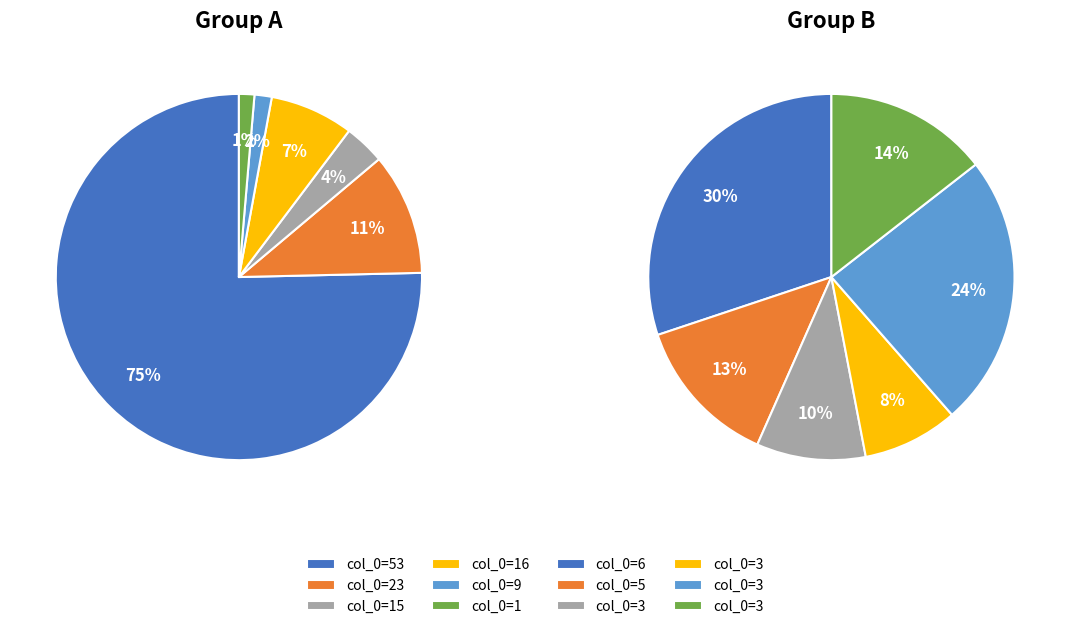

Which slice is the smallest?

3